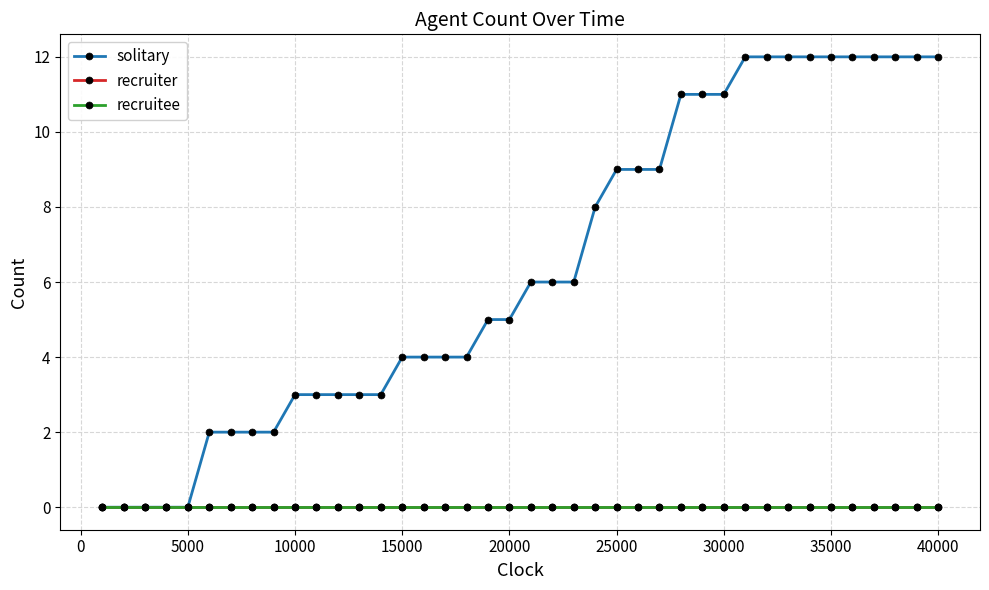

Is this an area chart (filled region under the line)?

No